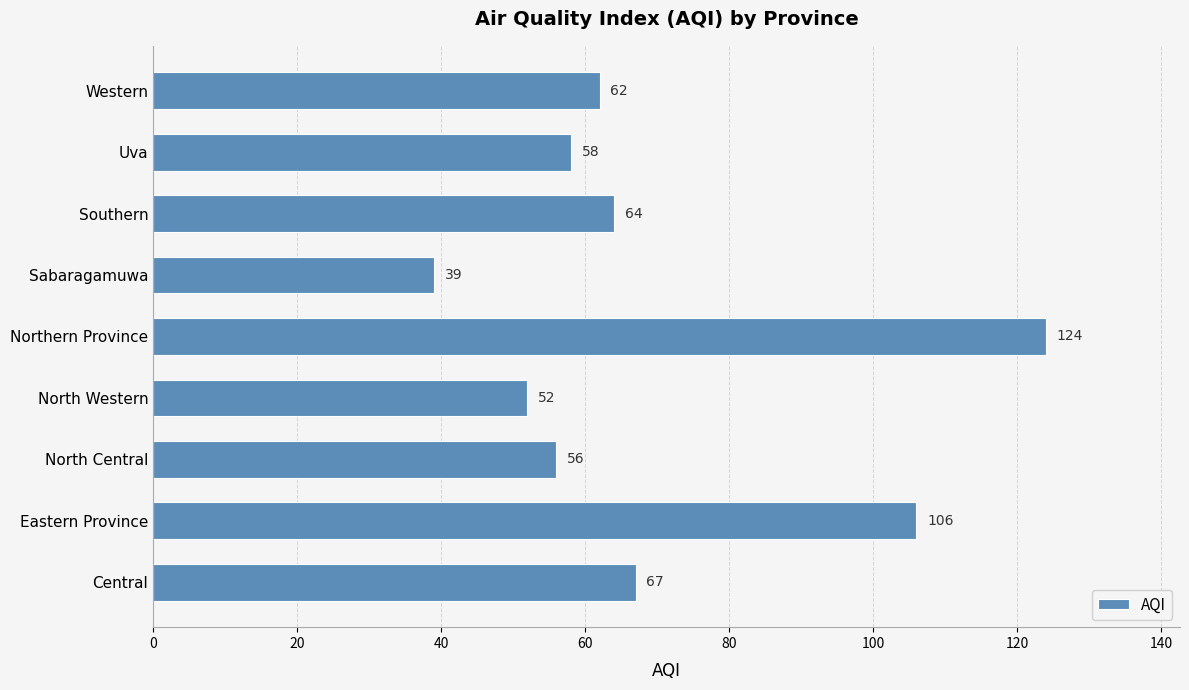

Which category has the lowest value across all series?

Sabaragamuwa